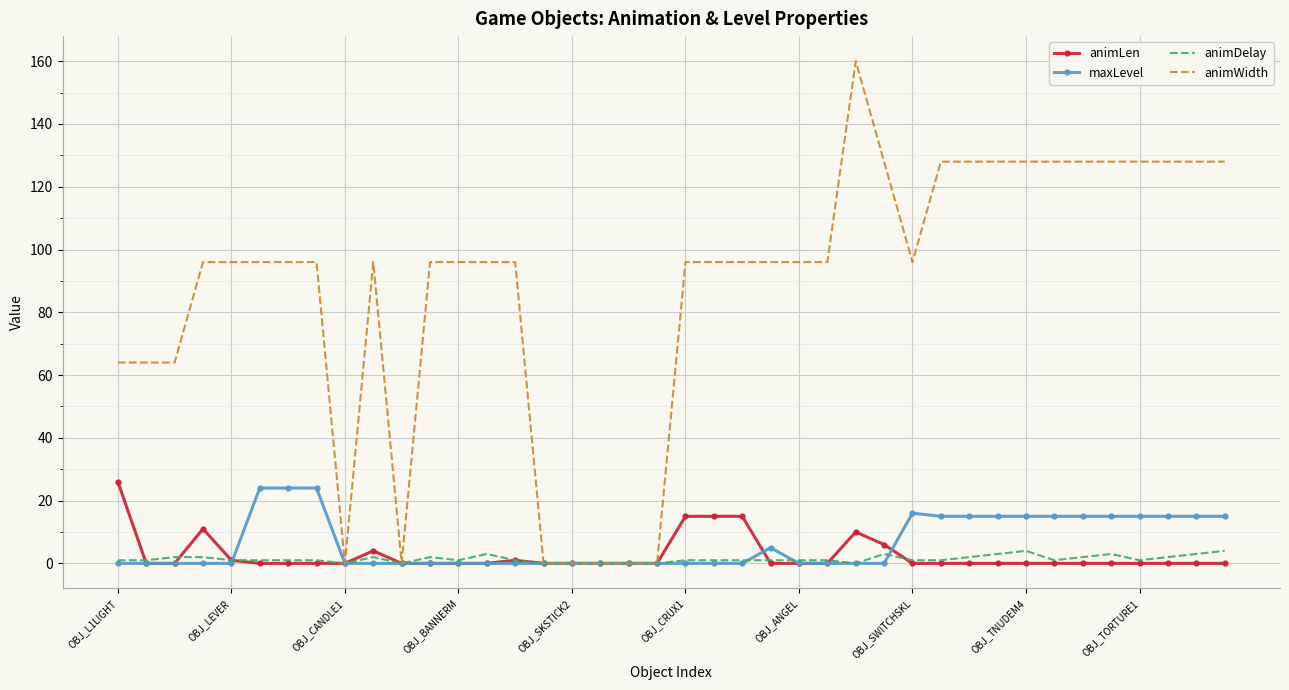

Which series has the largest total across all categories?

animWidth